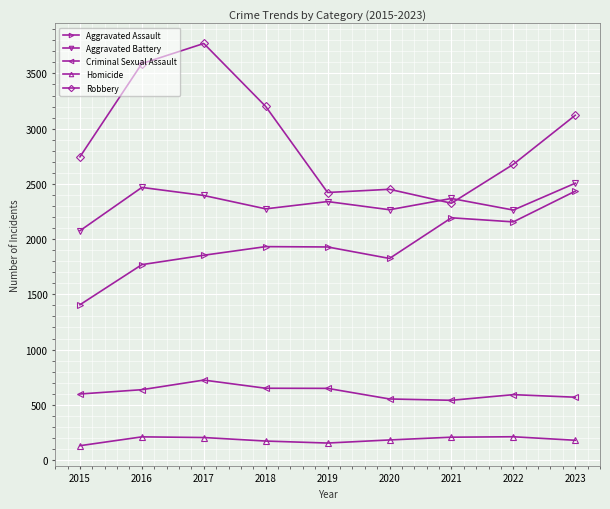

What is the smallest value displayed?

130